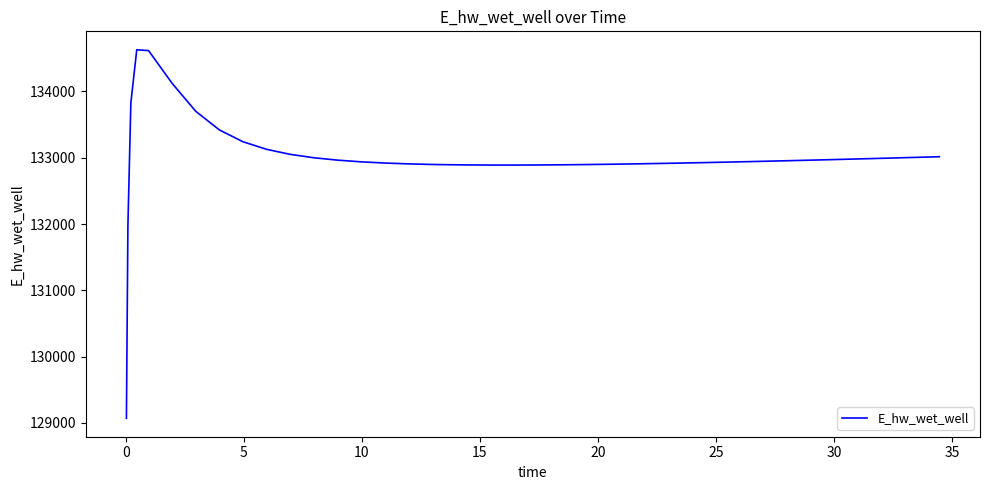

What is the difference between the maximum and minimum values?

5557.7